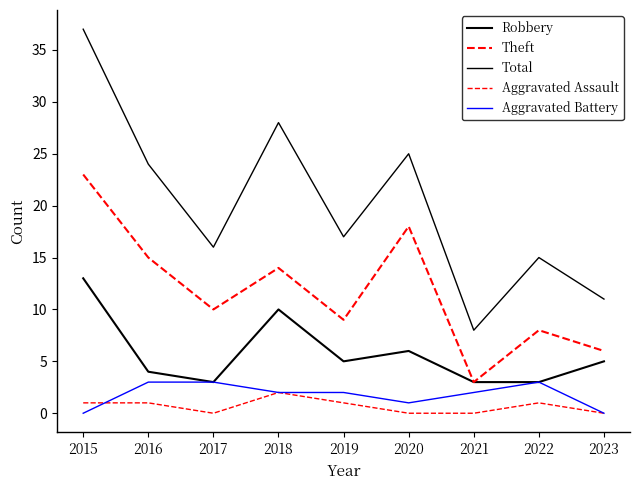

What is the average value of the Aggravated Battery series?

2